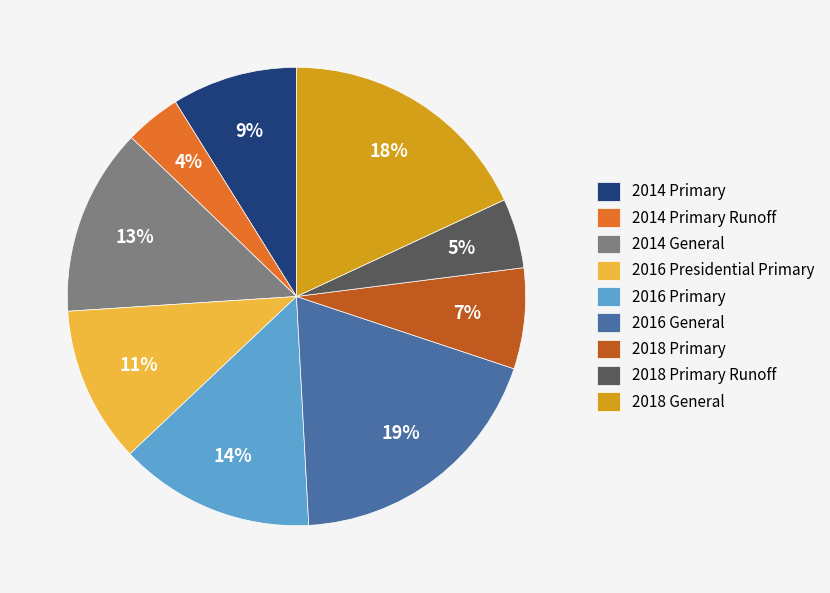

To the nearest percent, what is the combined percentage of 2018 General and 2018 Primary Runoff?

23%